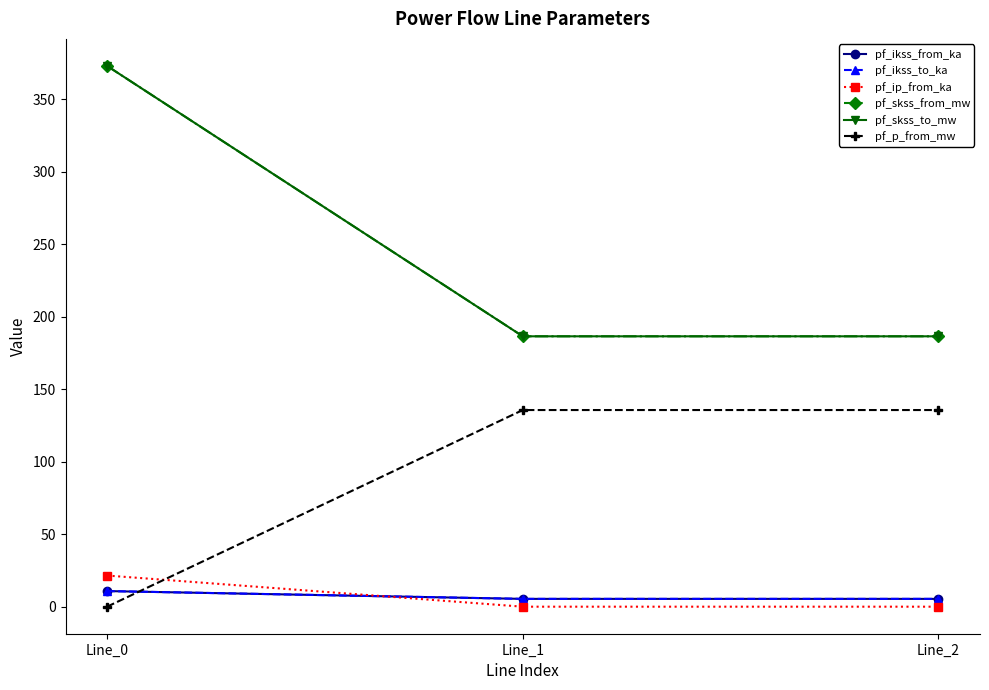

Which category has the lowest value in the pf_skss_from_mw series?

Line_1